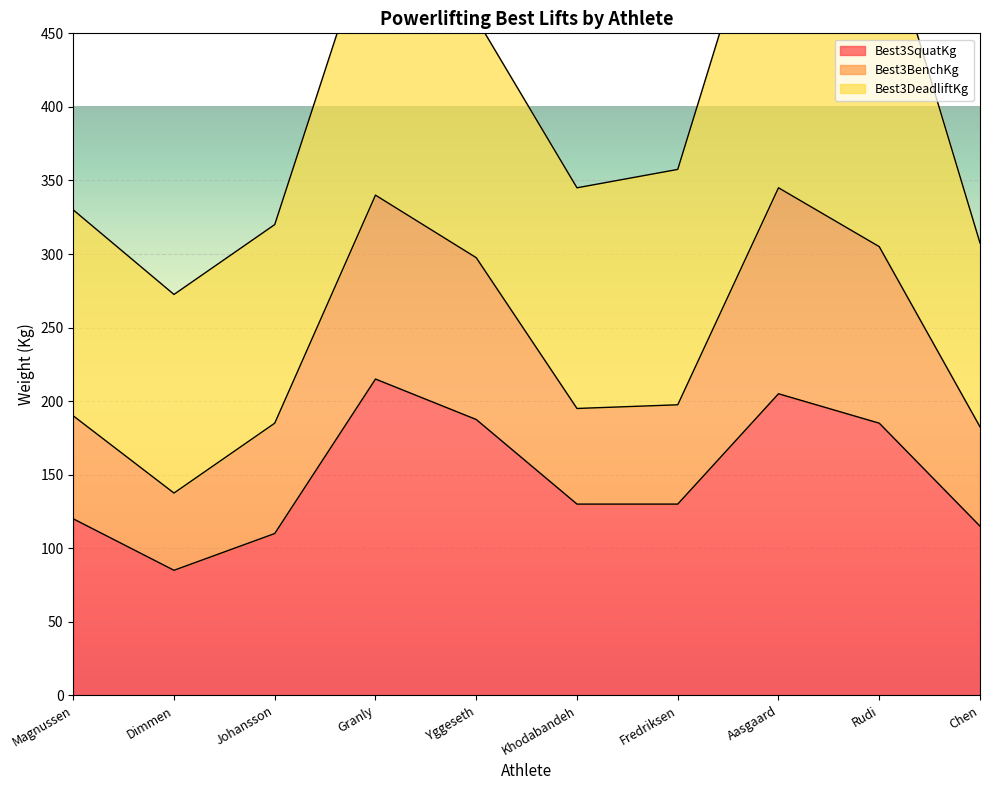

The value of Best3SquatKg at Dimmen is 85.0. True or false?

True